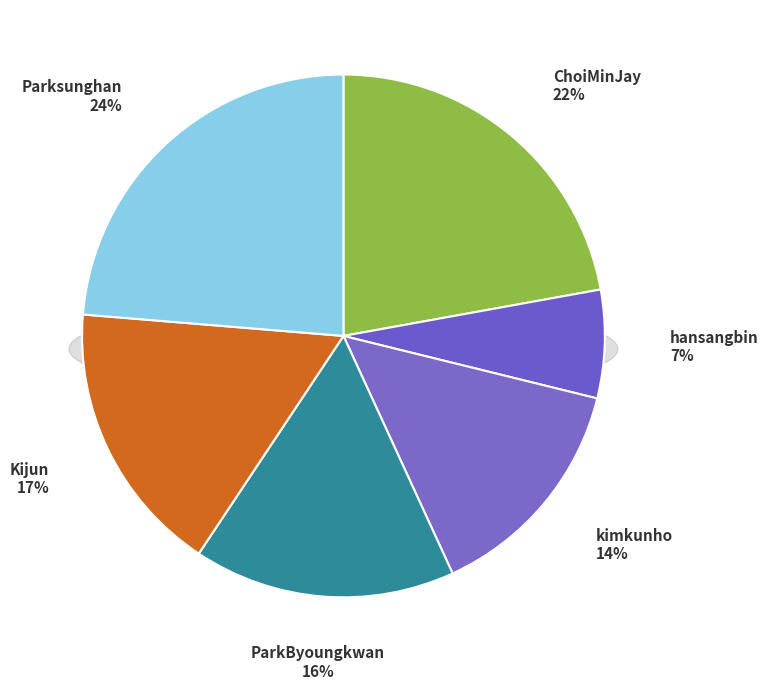

How many slices are in this pie chart?

6